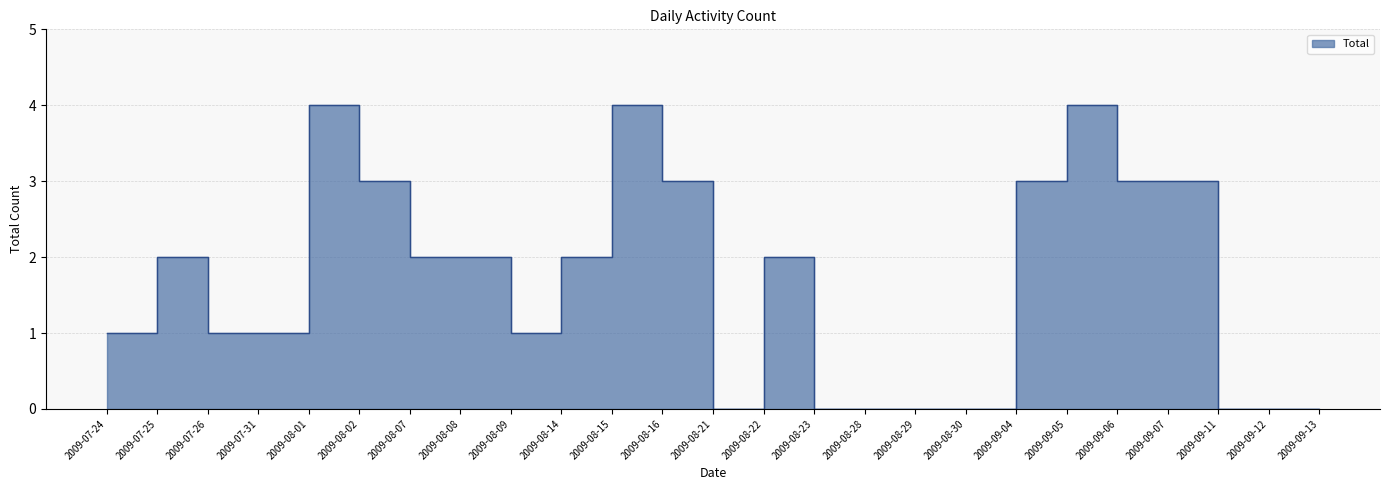

Which label corresponds to the smallest value in the chart?

2009-08-21